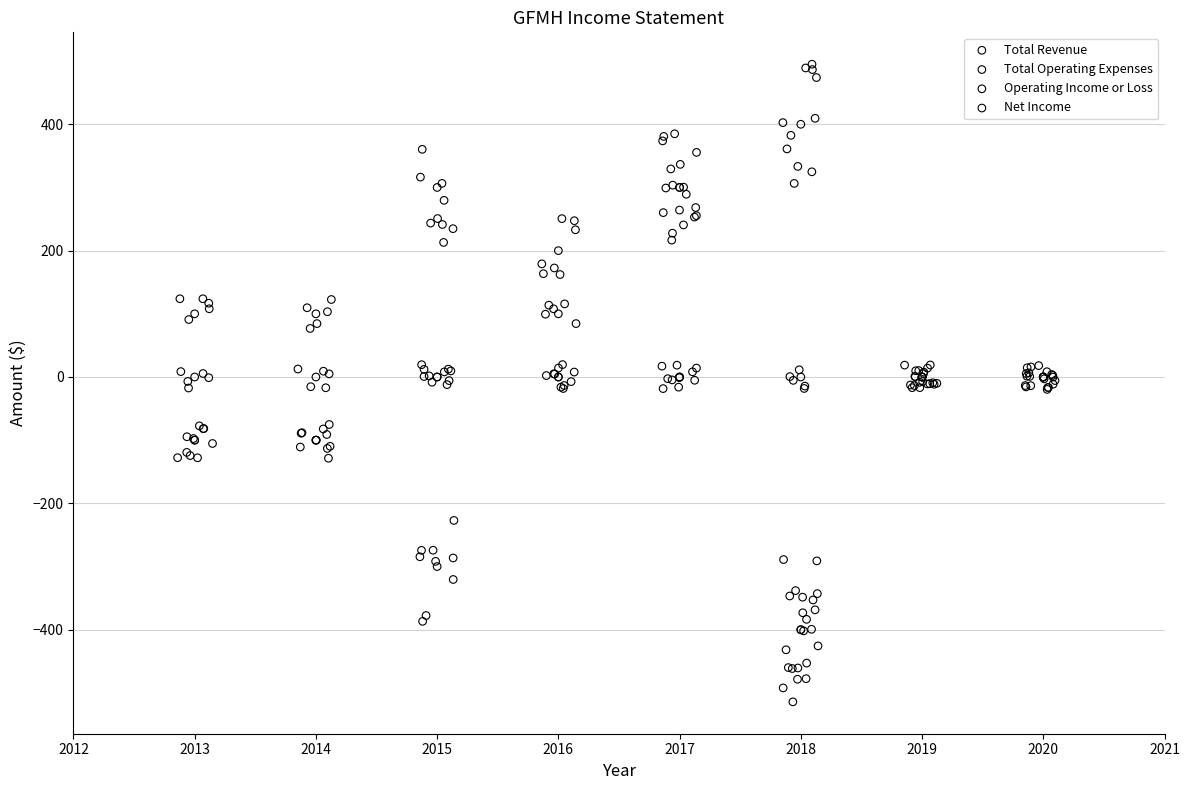

Which series contains the highest Y value?

Total Operating Expenses